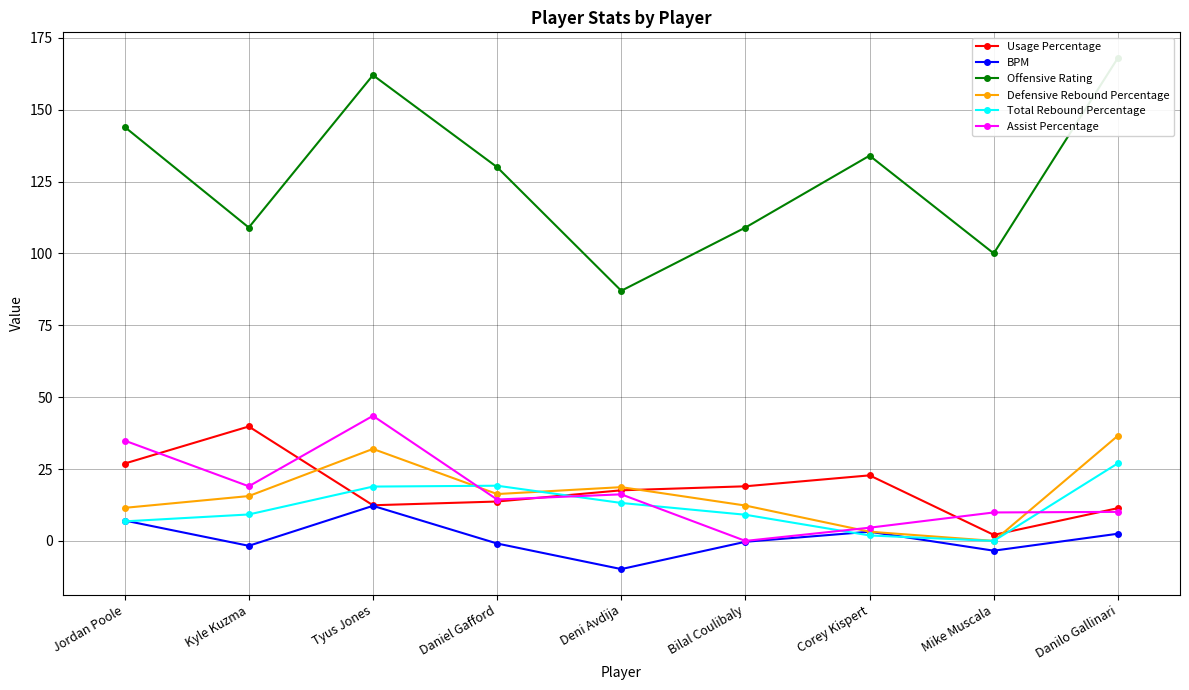

True or false: Offensive Rating and BPM cross at least once.

False